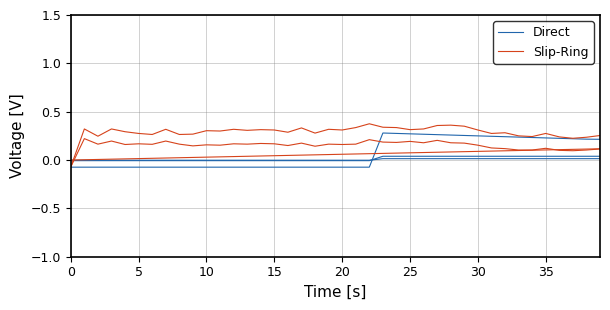

What is the sum of the Slip-Ring values at 30 and 0?

0.2